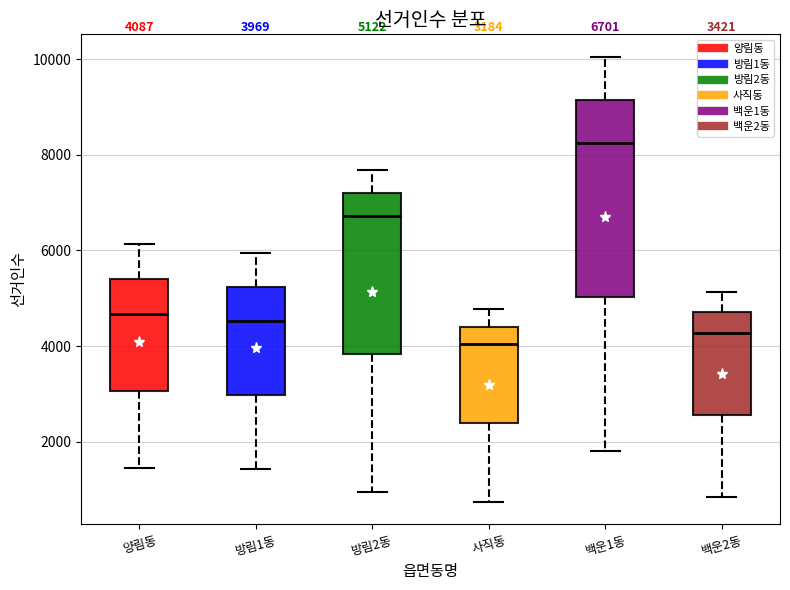

Which box has the lowest median line?

사직동